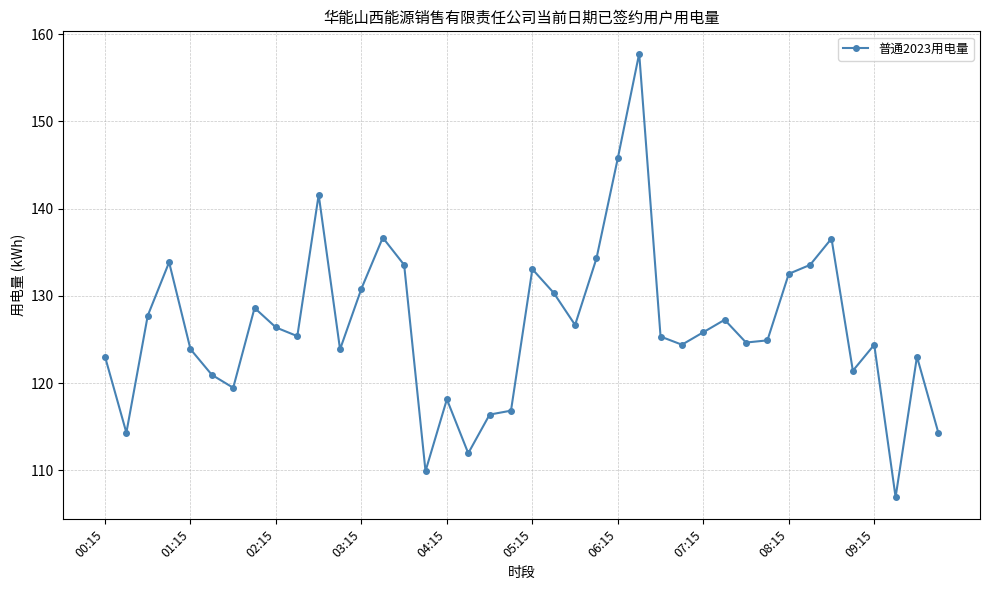

Count the number of categories in the chart.

40